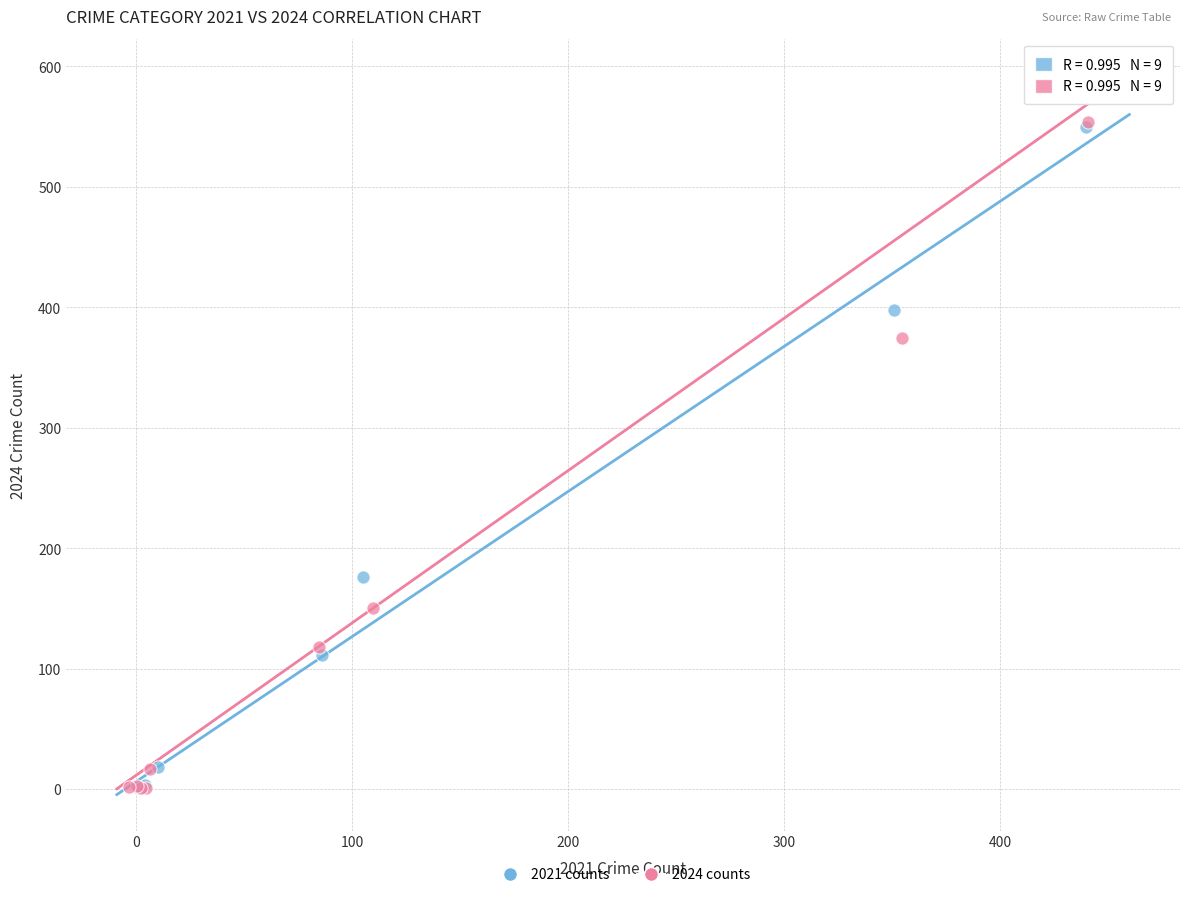

Which series has the largest Y range (max minus min)?

2024 counts